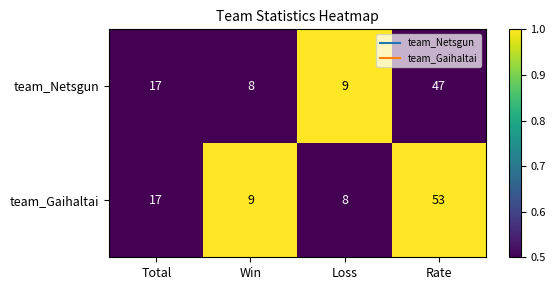

Reading left to right, extract all data points from this chart.

team_Netsgun: 17	8	9	47
team_Gaihaltai: 17	9	8	53